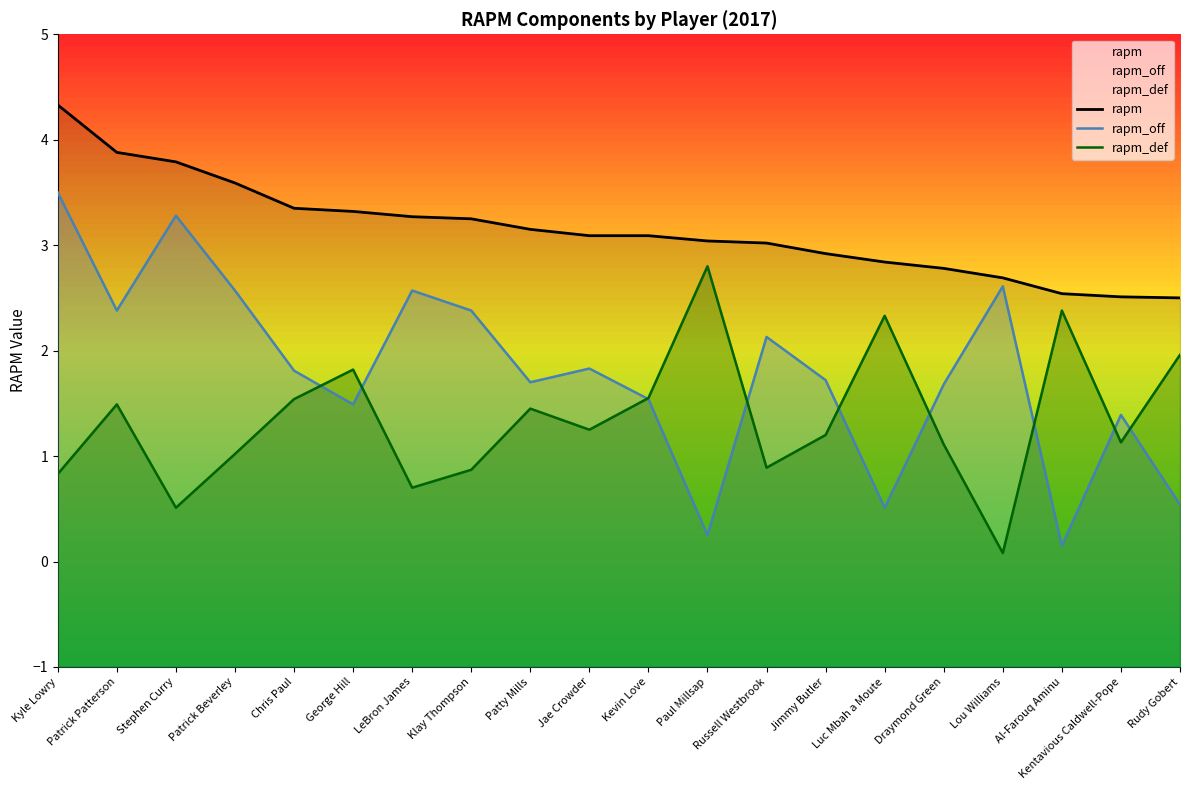

Does the chart display data point markers on the line(s)?

No